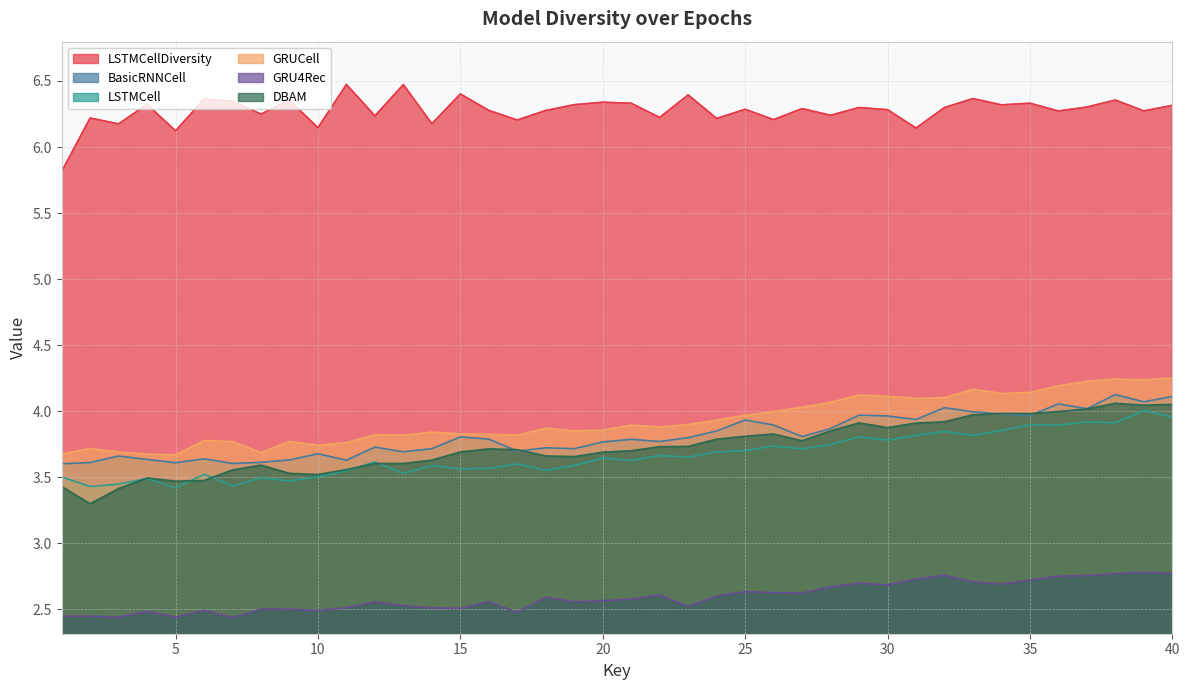

Reading left to right, list all the values displayed in this chart.

LSTMCellDiversity: 5.8	6.2	6.2	6.3	6.1	6.4	6.3	6.2	6.4	6.1	6.5	6.2	6.5	6.2	6.4	6.3	6.2	6.3	6.3	6.3	6.3	6.2	6.4	6.2	6.3	6.2	6.3	6.2	6.3	6.3	6.1	6.3	6.4	6.3	6.3	6.3	6.3	6.4	6.3	6.3
BasicRNNCell: 3.6	3.6	3.7	3.6	3.6	3.6	3.6	3.6	3.6	3.7	3.6	3.7	3.7	3.7	3.8	3.8	3.7	3.7	3.7	3.8	3.8	3.8	3.8	3.9	3.9	3.9	3.8	3.9	4.0	4.0	3.9	4.0	4.0	4.0	4.0	4.1	4.0	4.1	4.1	4.1
LSTMCell: 3.5	3.4	3.4	3.5	3.4	3.5	3.4	3.5	3.5	3.5	3.5	3.6	3.5	3.6	3.6	3.6	3.6	3.6	3.6	3.6	3.6	3.7	3.7	3.7	3.7	3.7	3.7	3.7	3.8	3.8	3.8	3.8	3.8	3.9	3.9	3.9	3.9	3.9	4.0	4.0
GRUCell: 3.7	3.7	3.7	3.7	3.7	3.8	3.8	3.7	3.8	3.7	3.8	3.8	3.8	3.8	3.8	3.8	3.8	3.9	3.9	3.9	3.9	3.9	3.9	3.9	4.0	4.0	4.0	4.1	4.1	4.1	4.1	4.1	4.2	4.1	4.1	4.2	4.2	4.2	4.2	4.3
GRU4Rec: 2.4	2.4	2.4	2.5	2.4	2.5	2.4	2.5	2.5	2.5	2.5	2.6	2.5	2.5	2.5	2.6	2.5	2.6	2.6	2.6	2.6	2.6	2.5	2.6	2.6	2.6	2.6	2.7	2.7	2.7	2.7	2.8	2.7	2.7	2.7	2.8	2.8	2.8	2.8	2.8
DBAM: 3.4	3.3	3.4	3.5	3.5	3.5	3.6	3.6	3.5	3.5	3.6	3.6	3.6	3.6	3.7	3.7	3.7	3.7	3.7	3.7	3.7	3.7	3.7	3.8	3.8	3.8	3.8	3.9	3.9	3.9	3.9	3.9	4.0	4.0	4.0	4.0	4.0	4.1	4.0	4.1